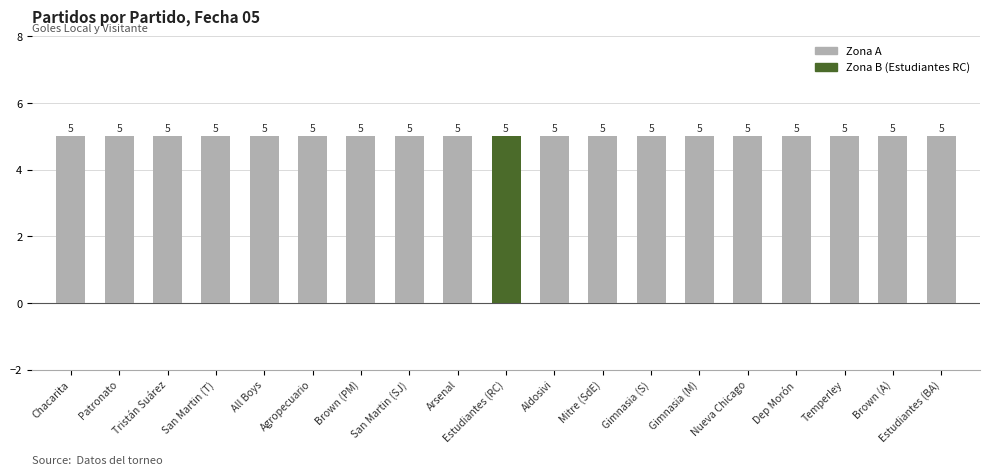

What is the total value across all series at 19?

5